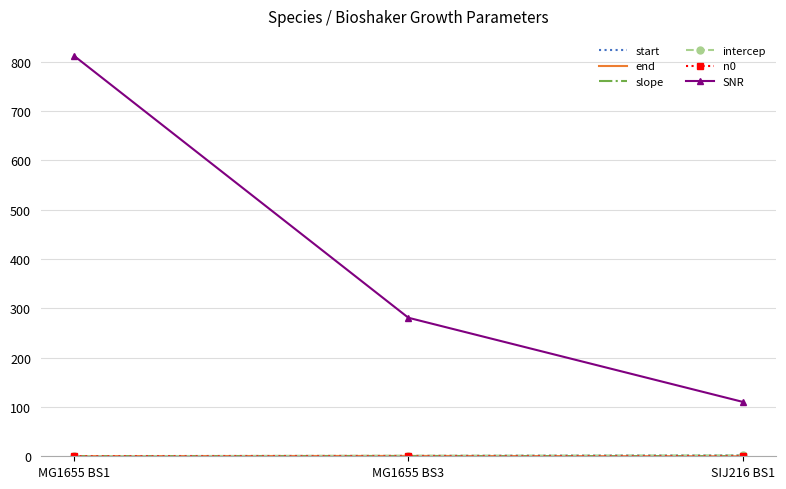

At which category is the sum across all series the highest?

MG1655 BS1